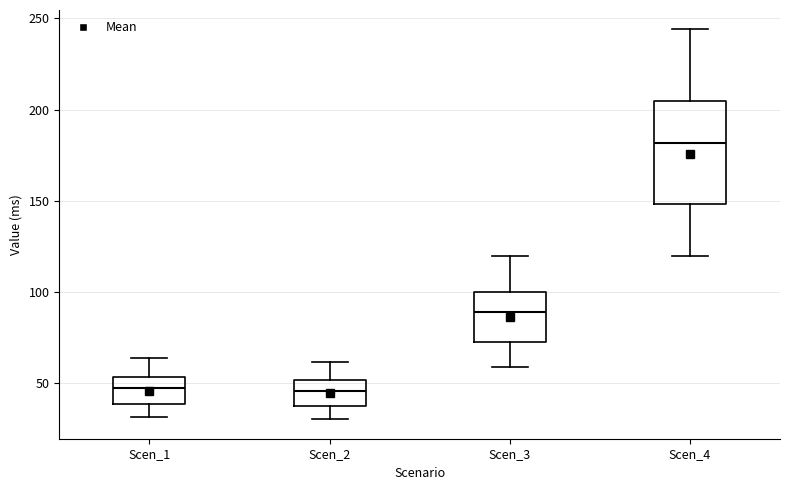

Reading left to right, read every box against the y-axis: the position of its median line, the range the box covers, and the ends of its whiskers. The values are not printed on the chart, so give them approximately, as read against the axis.

Scen_1: median 45, box 40 to 55, whiskers 30 to 65
Scen_2: median 45, box 35 to 50, whiskers 30 to 60
Scen_3: median 90, box 75 to 100, whiskers 60 to 120
Scen_4: median 180, box 150 to 205, whiskers 120 to 245